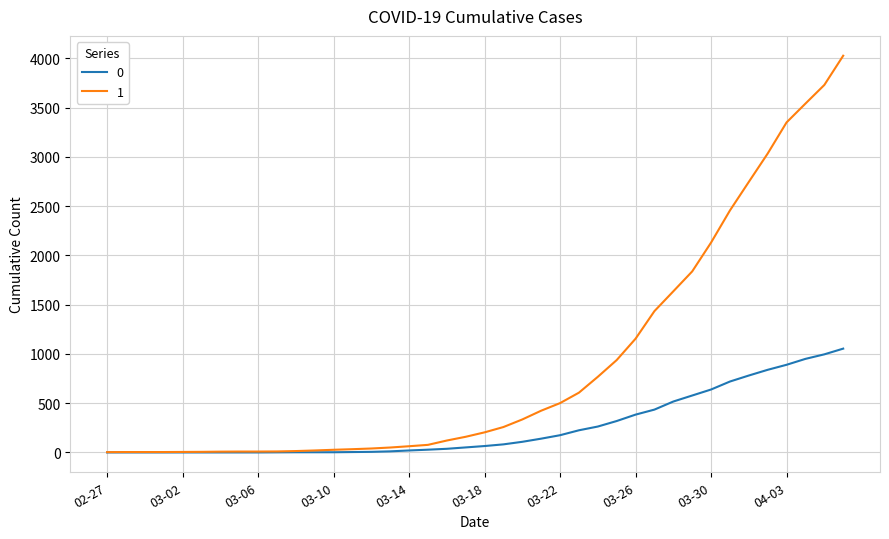

List the series in order of their overall mean, lowest first.

0, 1